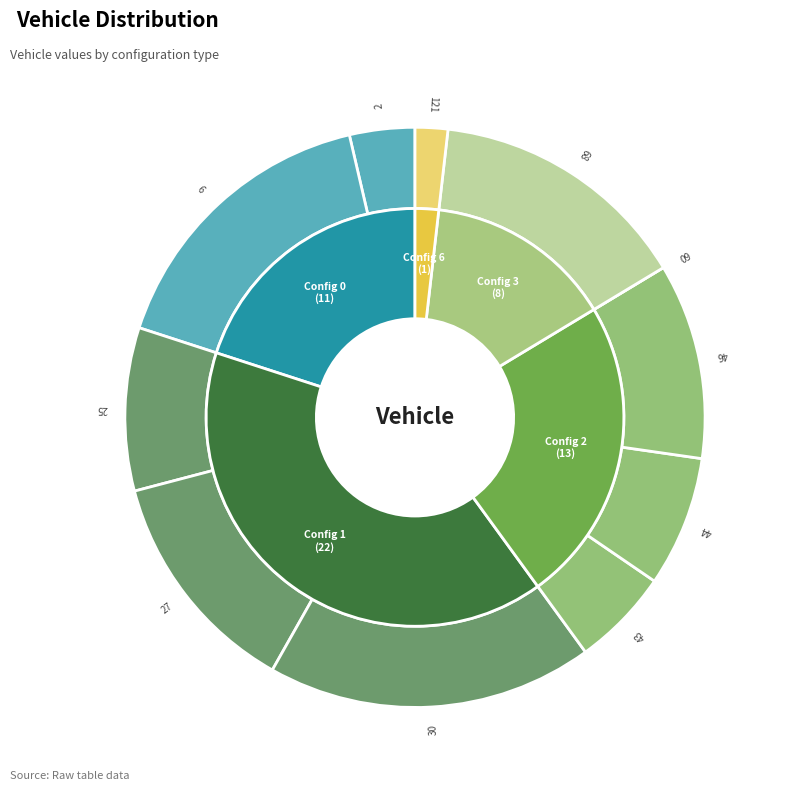

Approximately how many times larger is the value at 121 compared to 2?

0.5